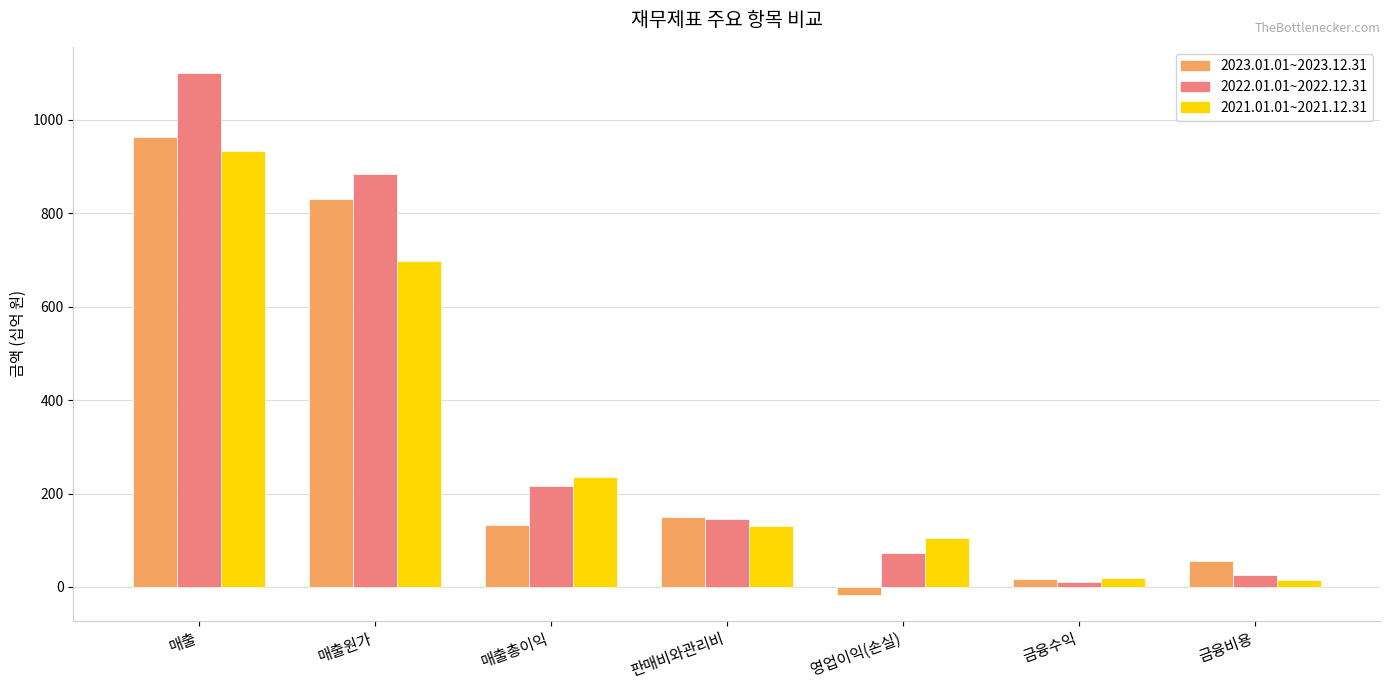

Which series changed the most between 매출 and 매출원가?

2021.01.01~2021.12.31